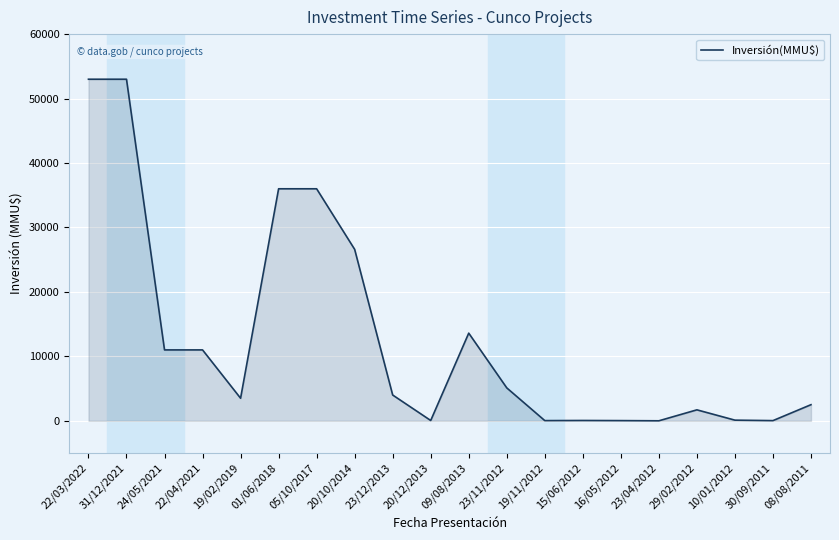

The chart shows a value of 48 at 20/12/2013. True or false?

True